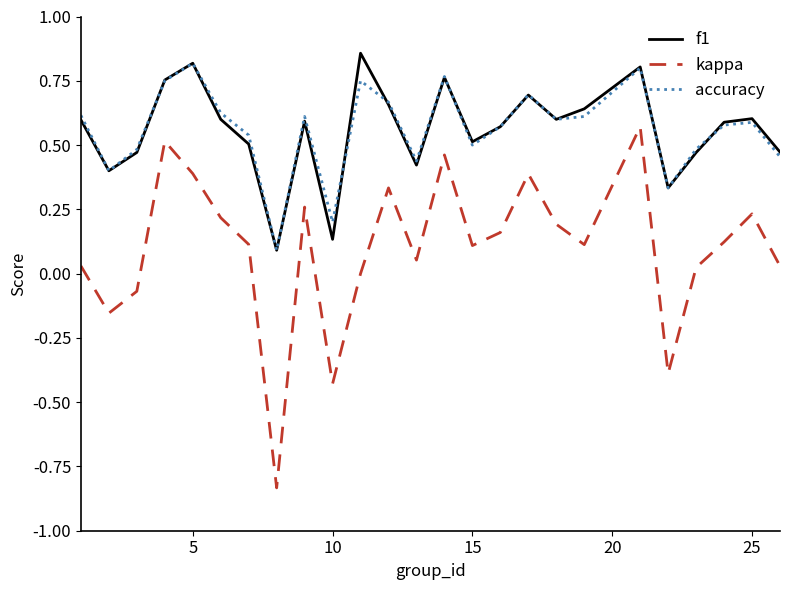

Which series has the largest range (max minus min)?

kappa